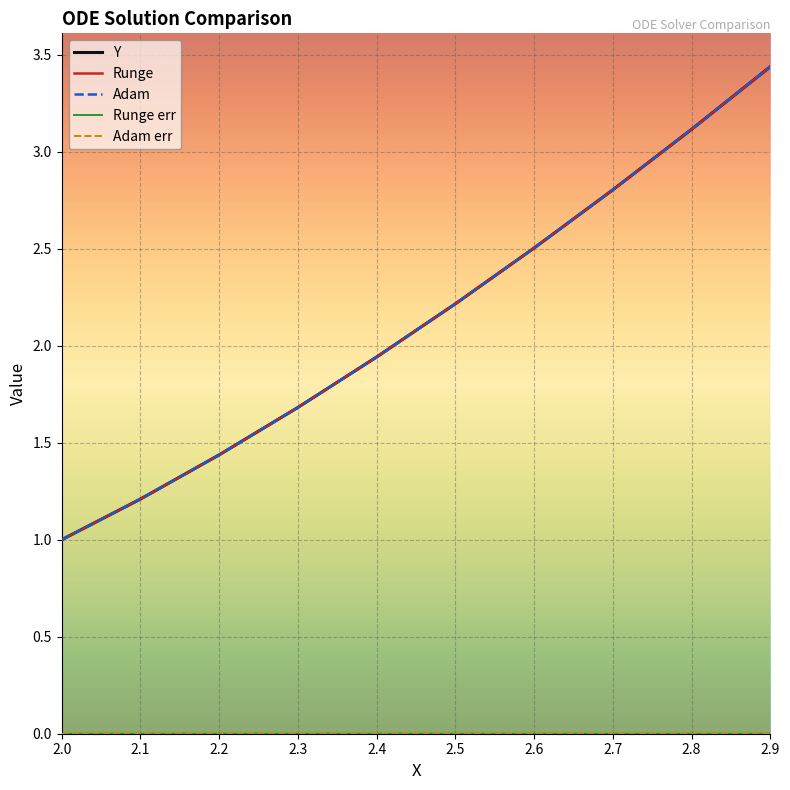

How many values in the Runge series are below 2?

5